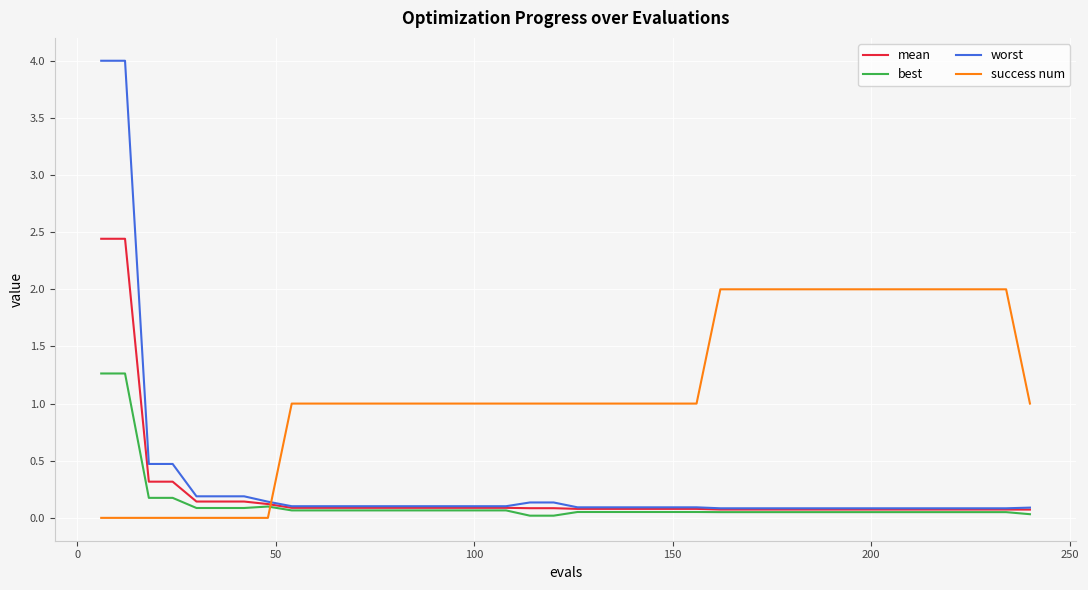

Which series has the largest range (max minus min)?

worst